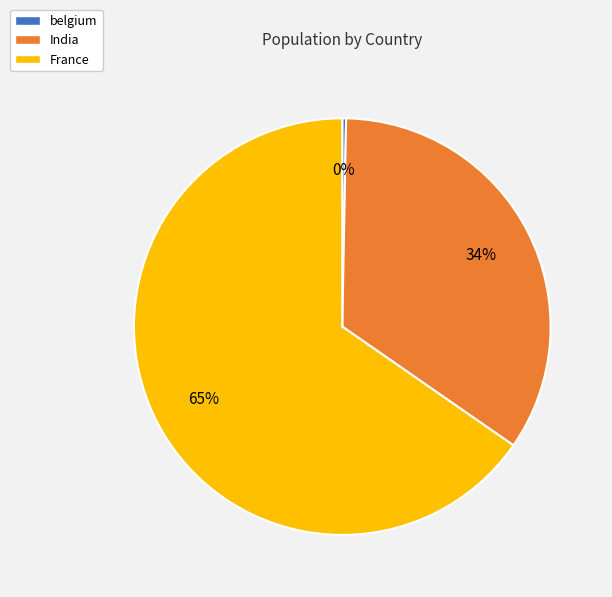

Which has a higher value, India or France?

France